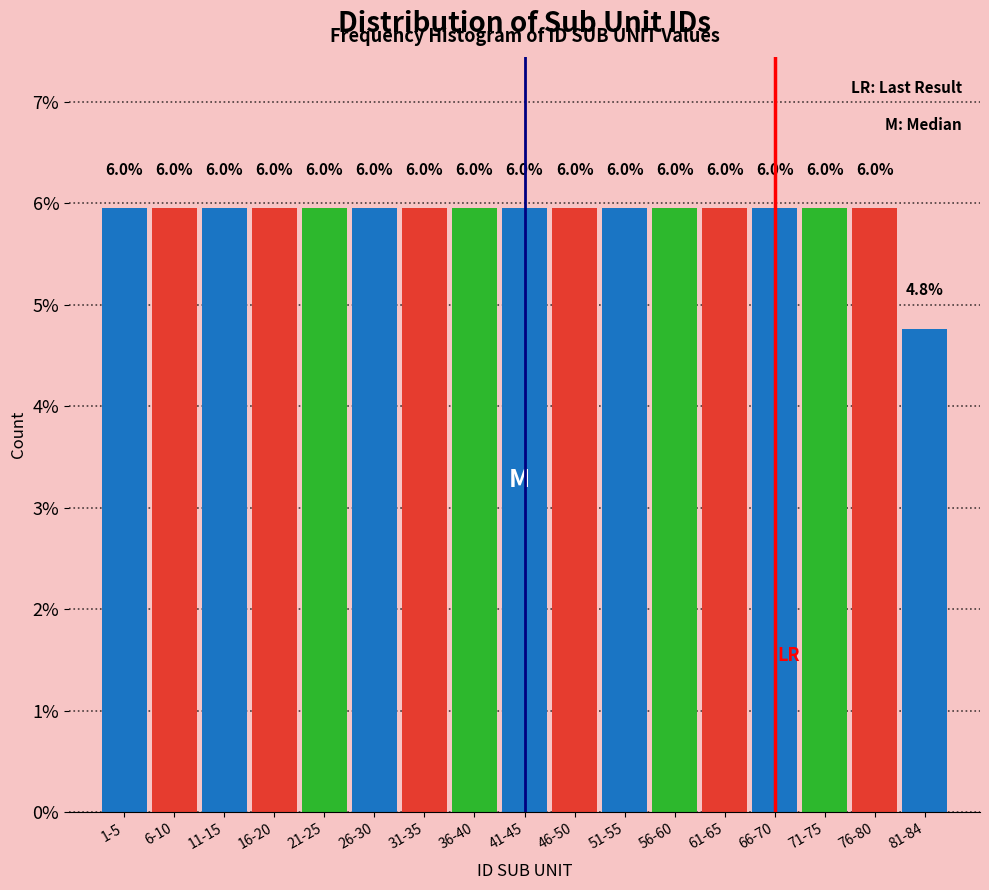

Reading left to right, what are all the values shown in this chart?

1-5=6.0	6-10=6.0	11-15=6.0	16-20=6.0	21-25=6.0	26-30=6.0	31-35=6.0	36-40=6.0	41-45=6.0	46-50=6.0	51-55=6.0	56-60=6.0	61-65=6.0	66-70=6.0	71-75=6.0	76-80=6.0	81-84=4.8